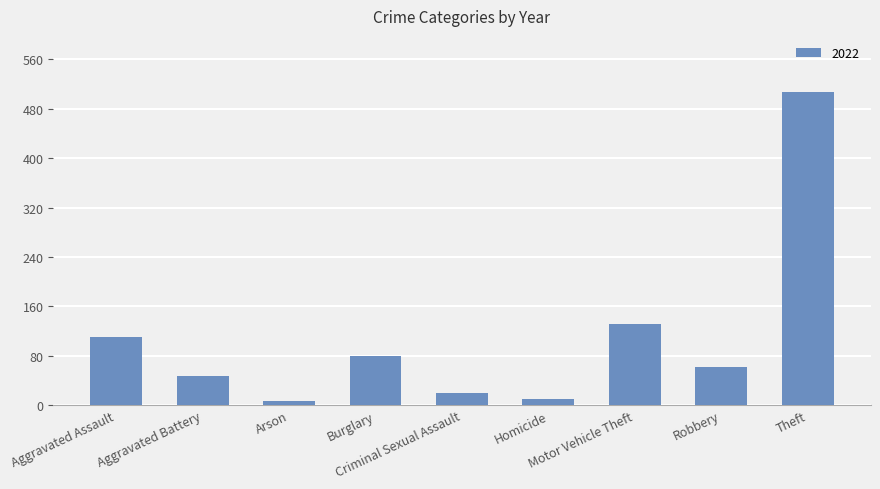

What is the greatest value displayed?

507